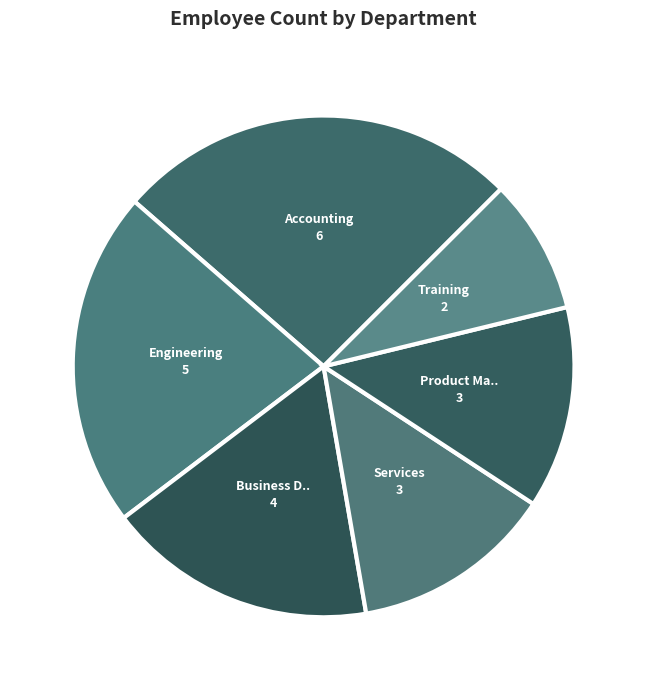

How many slices are in this pie chart?

6